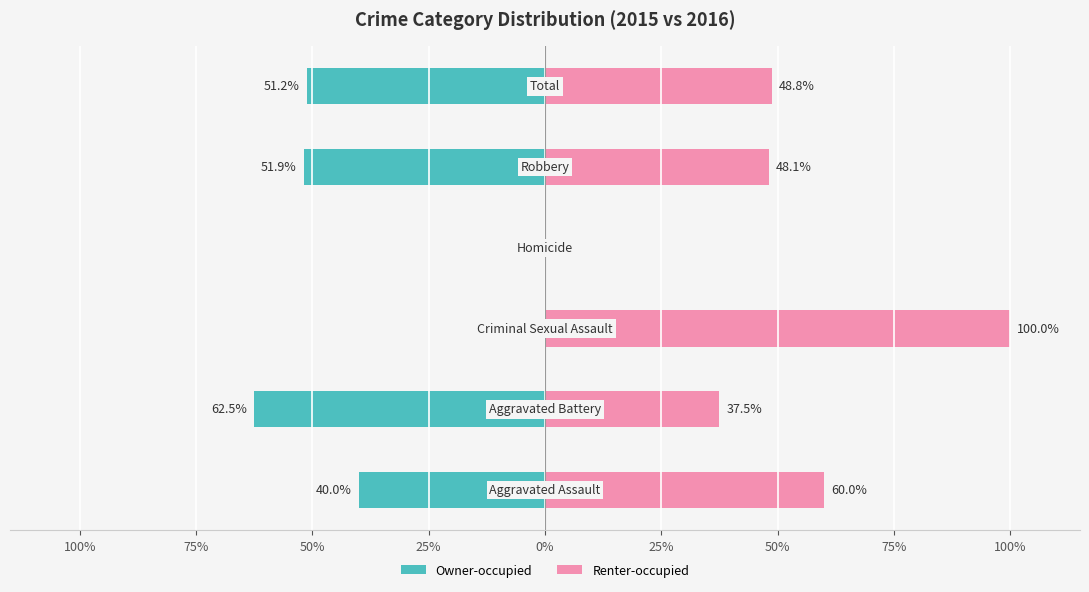

How many data points does each series have?

6